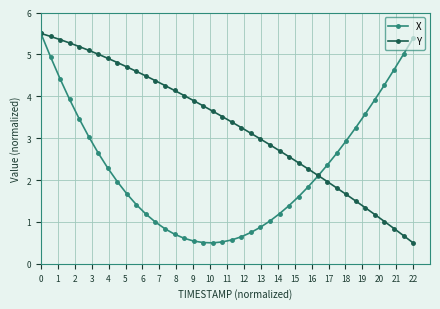

Does the chart display data point markers on the line(s)?

Yes